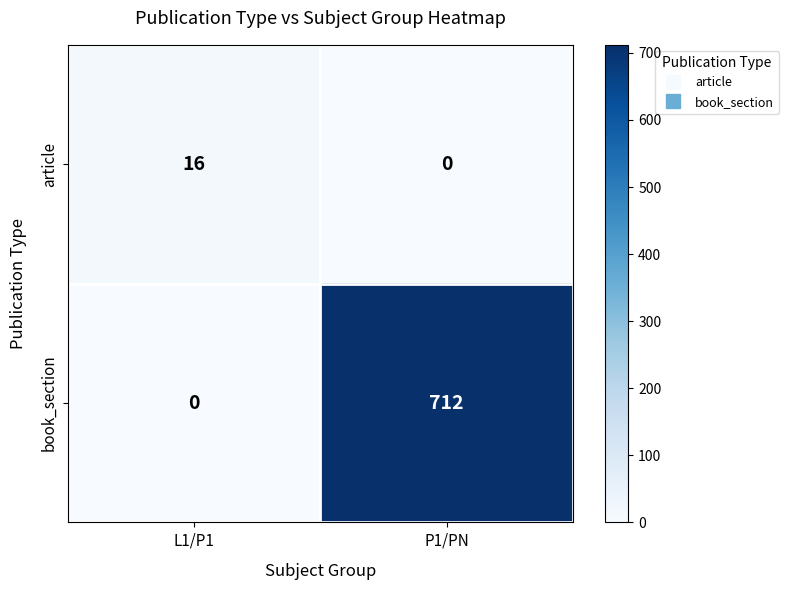

What is the difference between the maximum and minimum values in the article series?

16